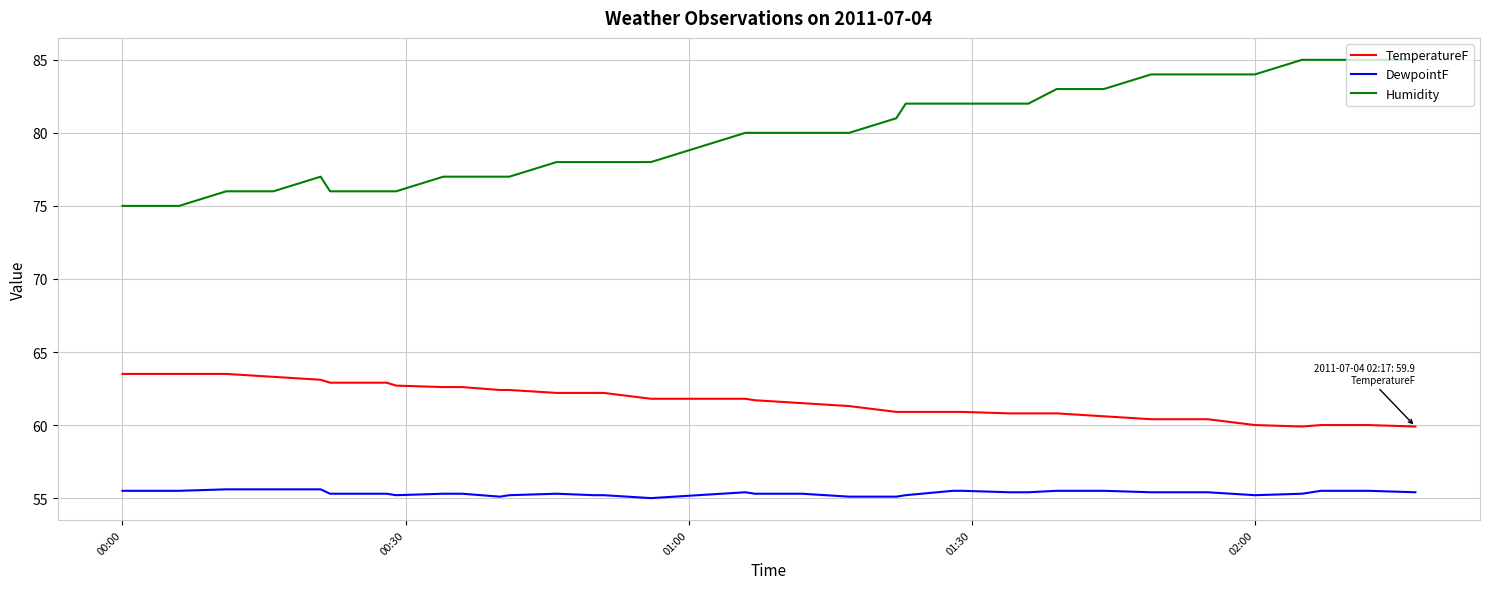

List the series in order of their peak value, highest first.

Humidity, TemperatureF, DewpointF